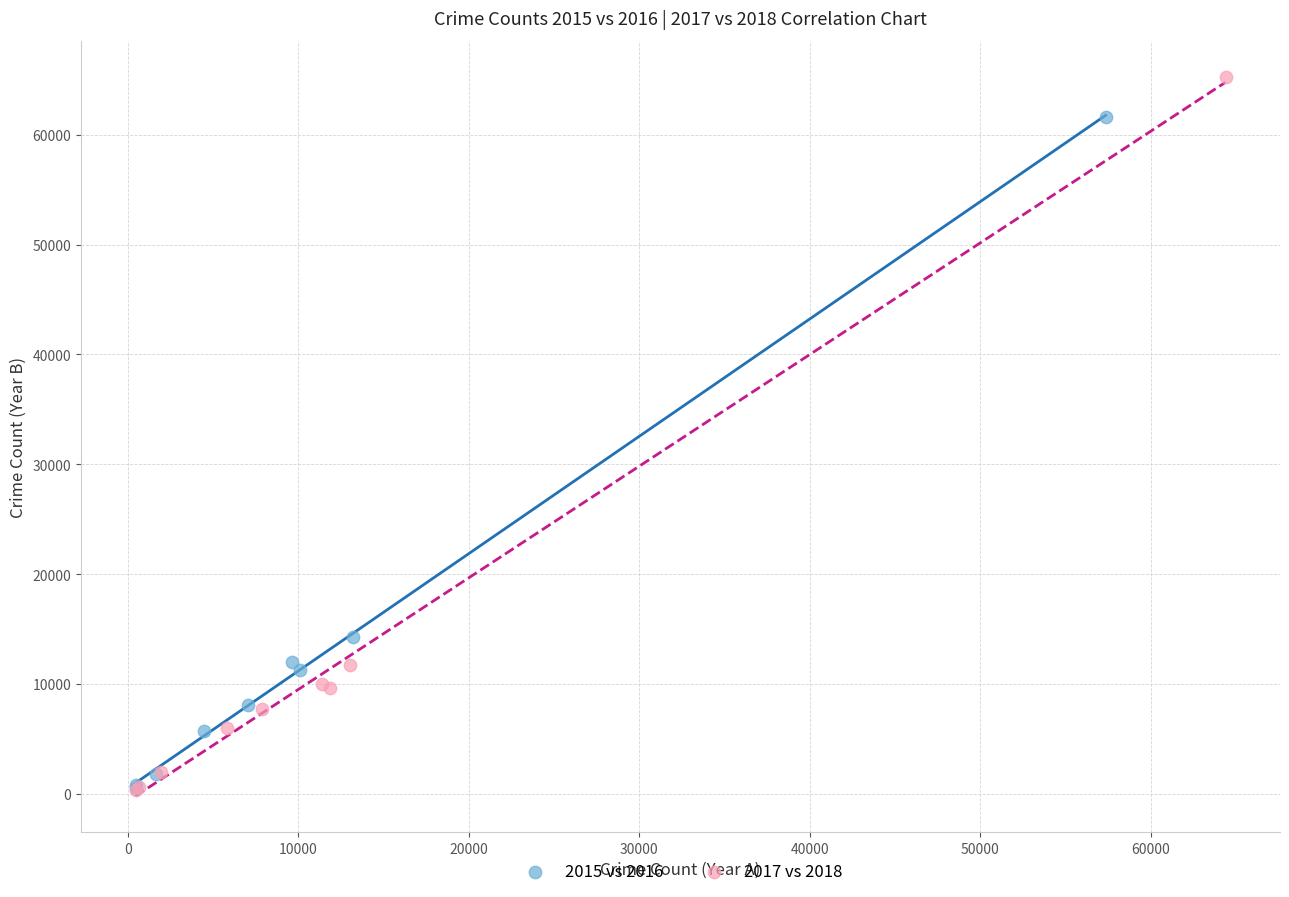

Which series contains the highest Y value?

2017 vs 2018